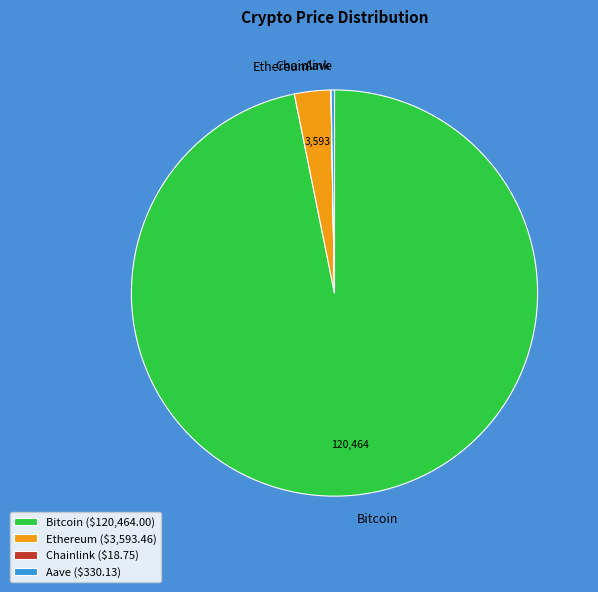

Does Bitcoin account for over 50% of the chart?

Yes